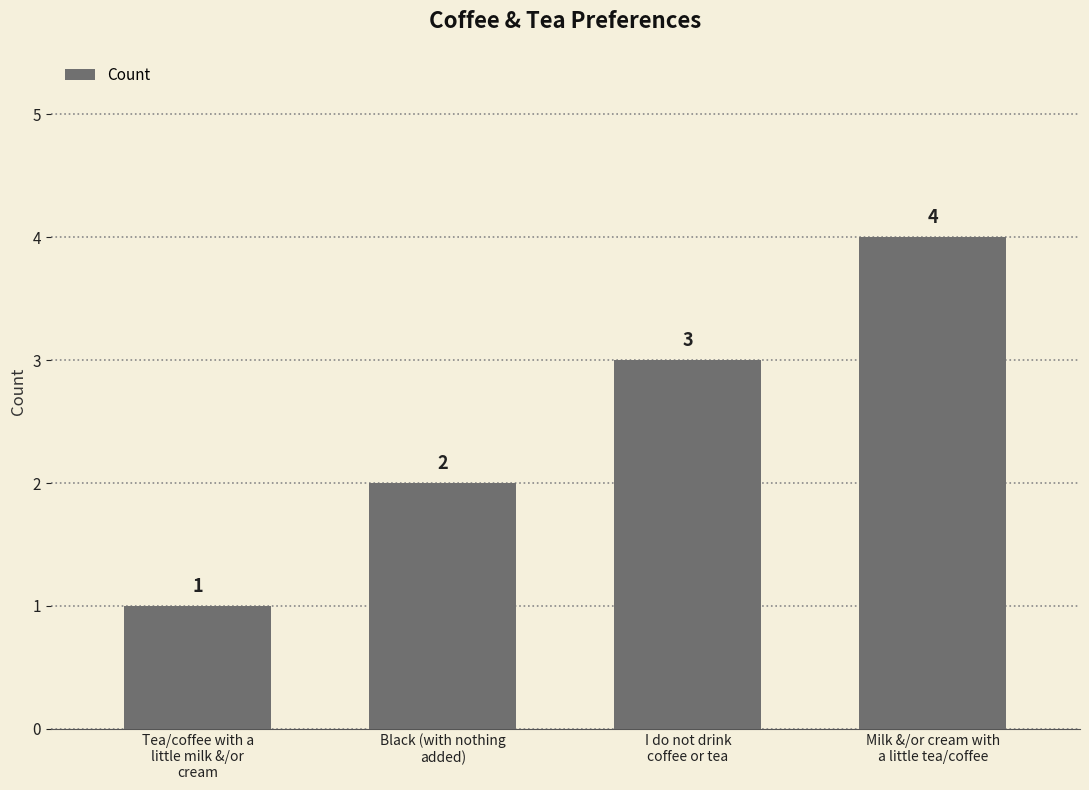

Rank the categories by value from lowest to highest.

Tea/coffee with a
little milk &/or
cream, Black (with nothing
added), I do not drink
coffee or tea, Milk &/or cream with
a little tea/coffee